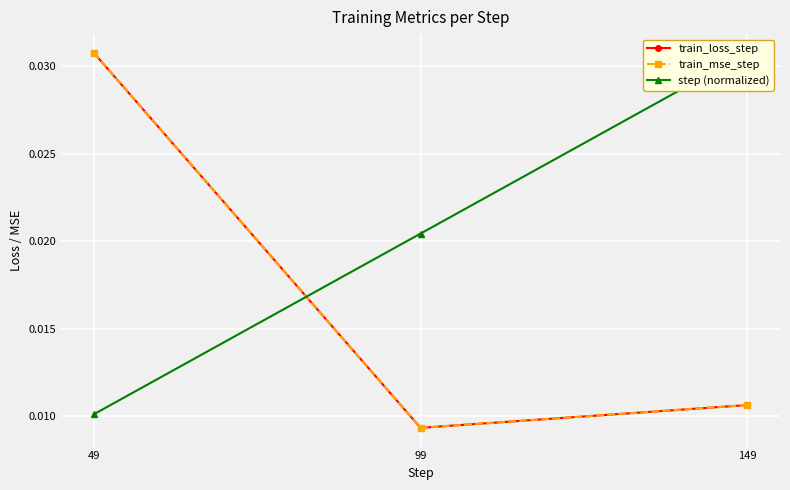

Which series has the widest spread of values?

train_loss_step